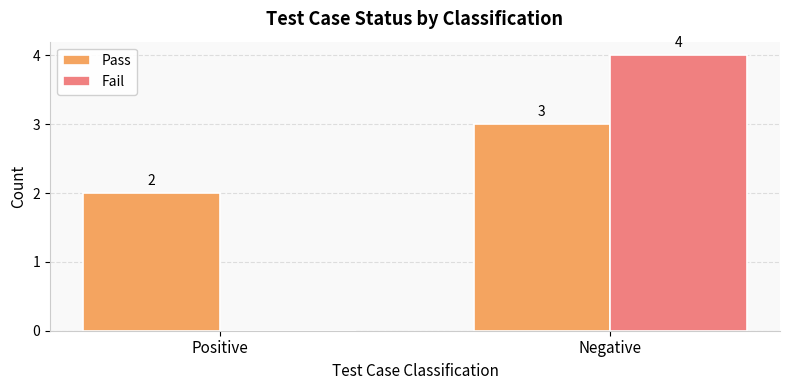

Reading left to right, transcribe all the data shown in this chart.

Pass: Positive=2	Negative=3
Fail: Positive=0	Negative=4